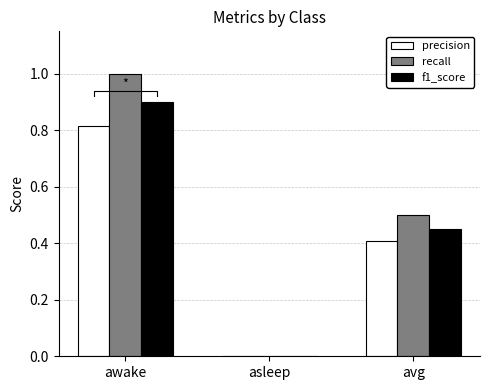

Is it true that precision equals 0.0 at asleep?

True